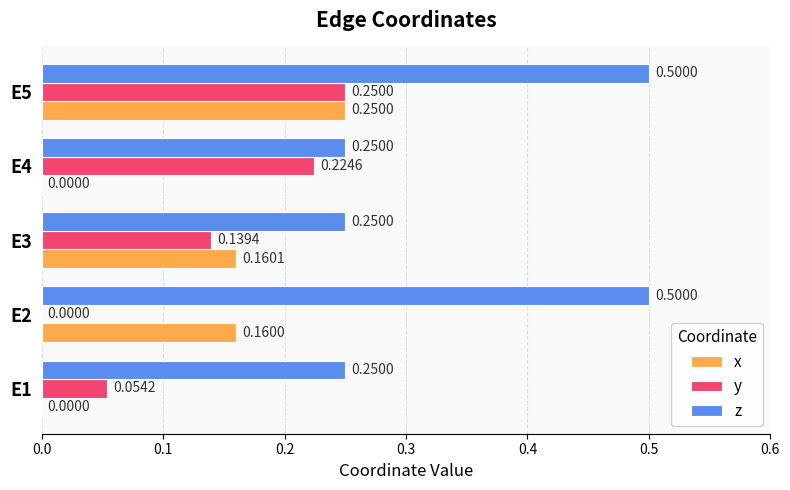

Which series changed the most between E1 and E2?

z